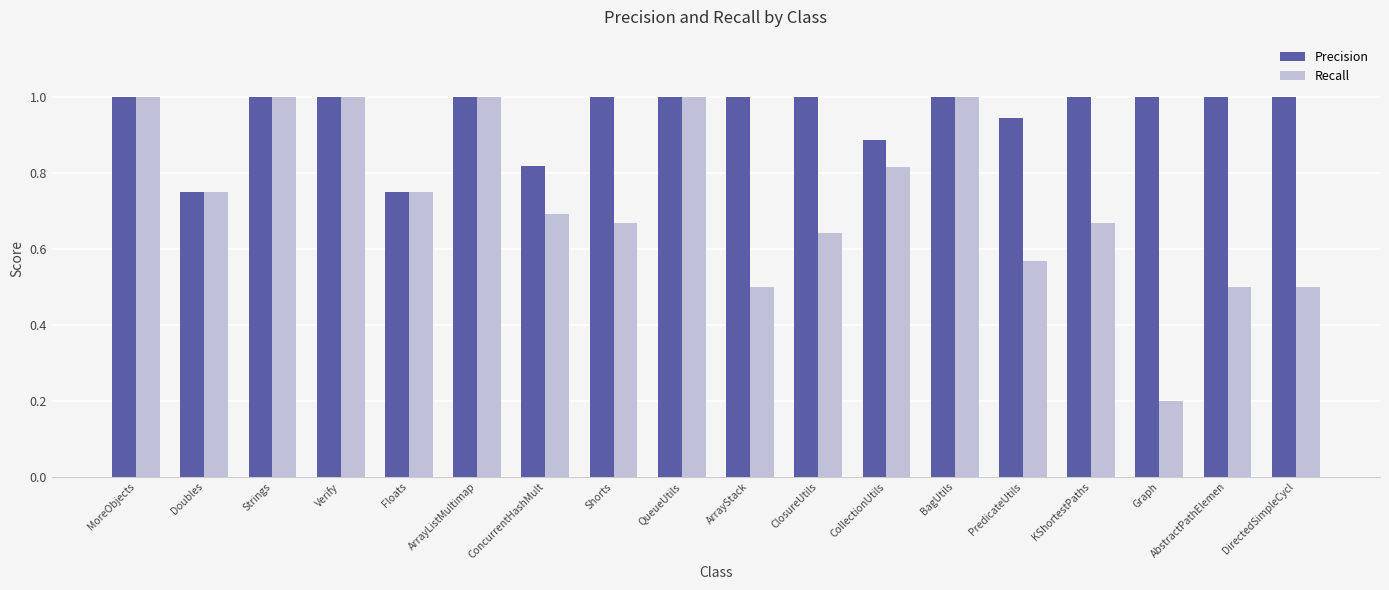

Rank the series at ConcurrentHashMult from lowest to highest value.

Recall, Precision